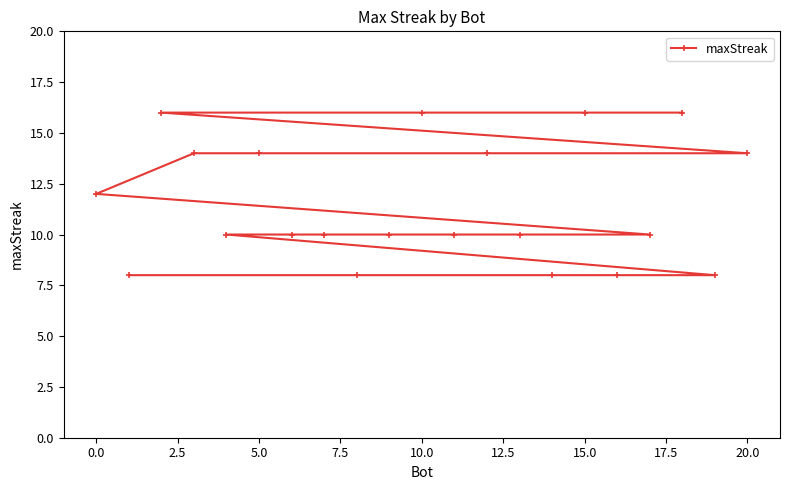

What is the maximum value shown in the chart?

16